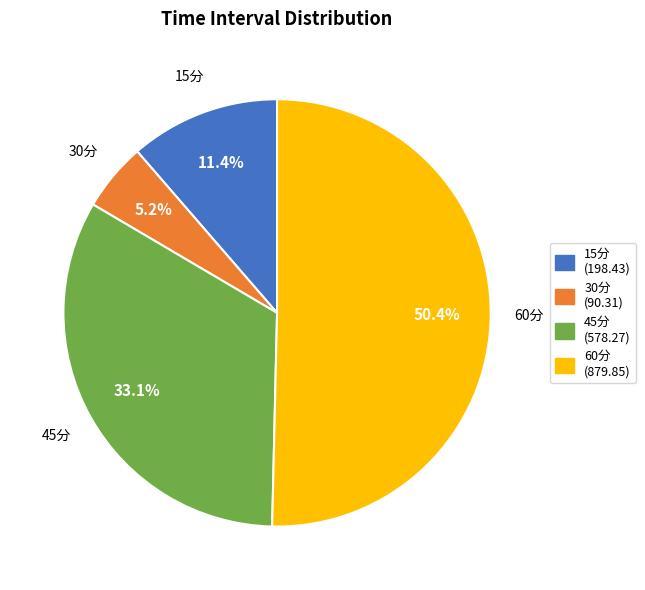

To the nearest percent, what percentage of the pie is 45分?

33%